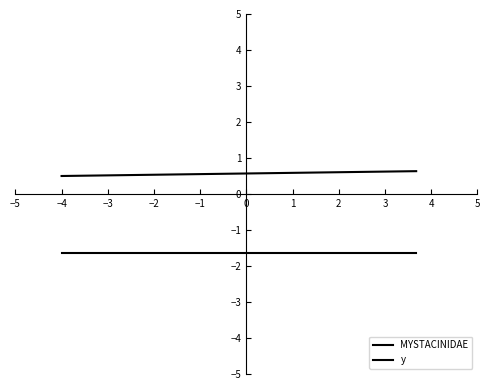

At how many categories does at least one series exceed 0?

20